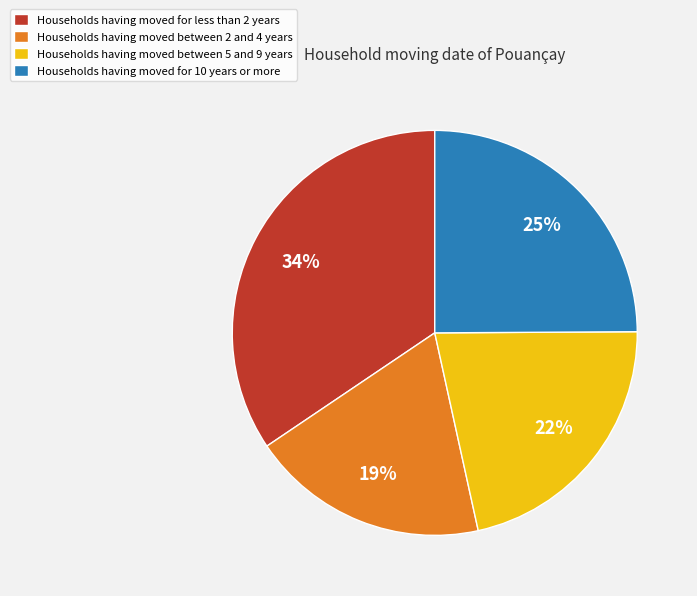

Does Households having moved for 10 years or more account for over 50% of the chart?

No